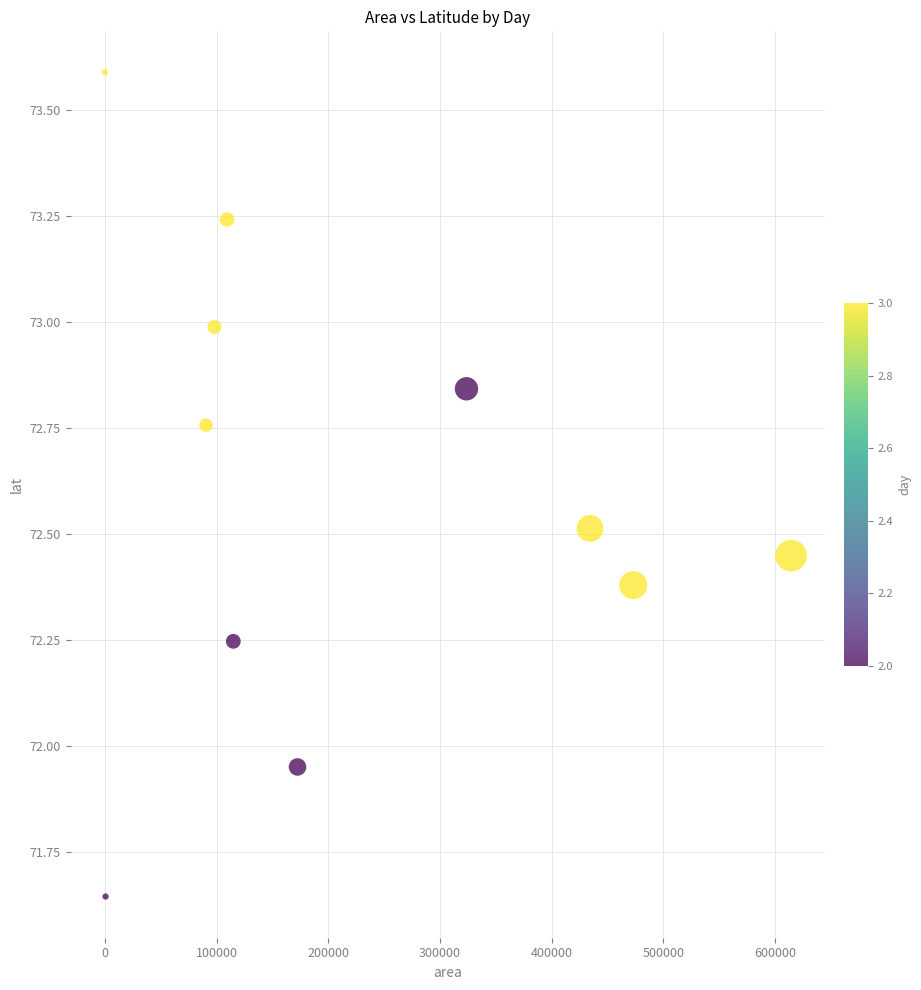

What is the range of X values (max minus min)?

614375.0